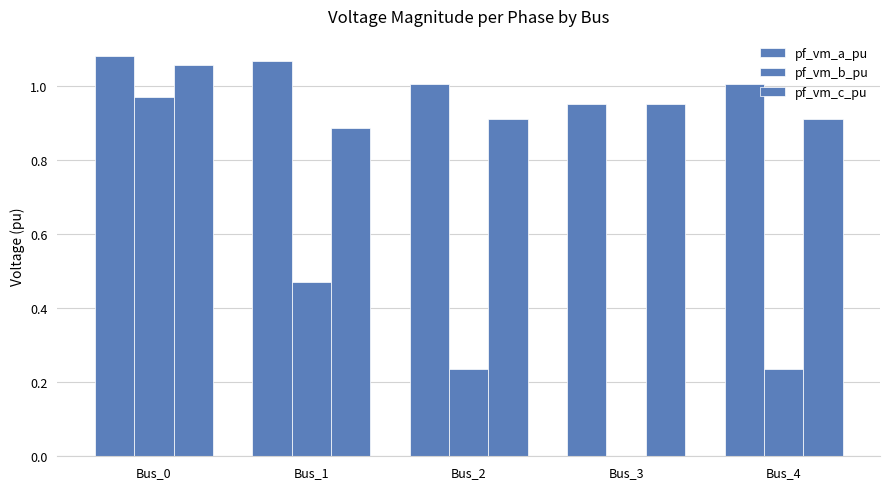

What is the greatest value displayed?

1.1